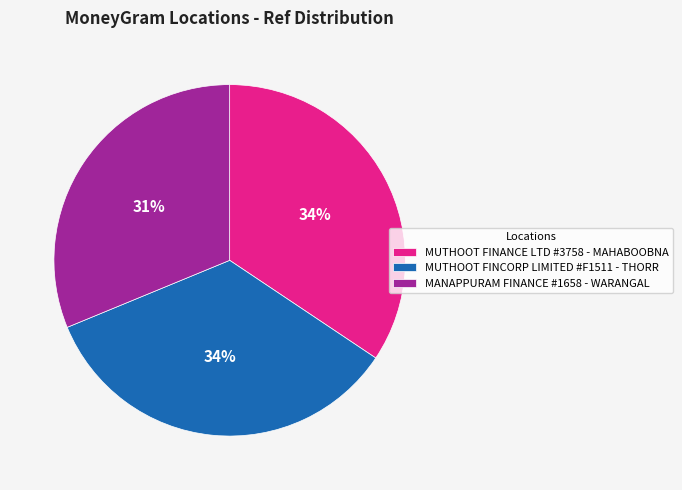

To the nearest percent, what percentage of the pie is MANAPPURAM FINANCE #1658 - WARANGAL?

31%